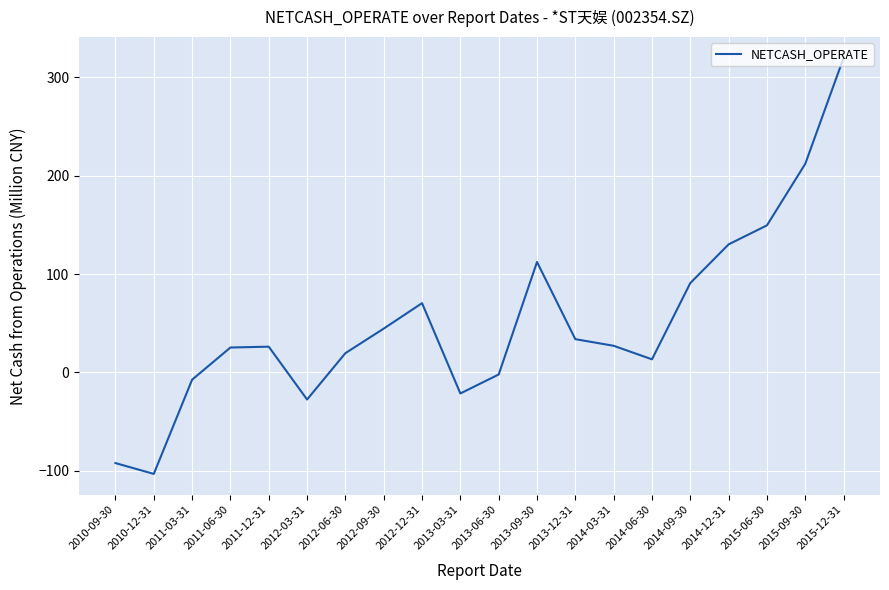

Between 2013-06-30 and 2012-06-30, which is larger?

2012-06-30